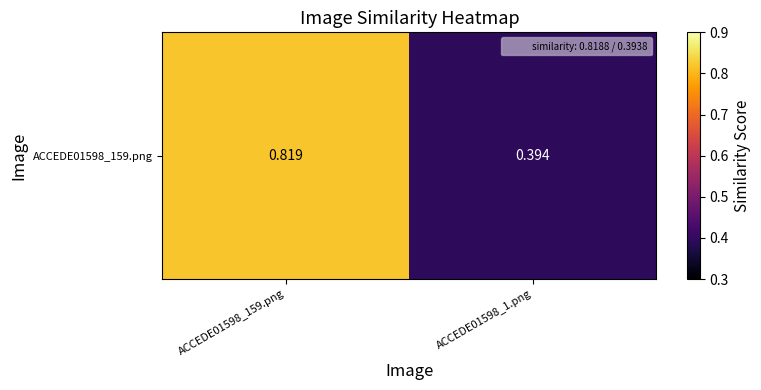

List the labels in order of value, smallest first.

ACCEDE01598_1.png, ACCEDE01598_159.png